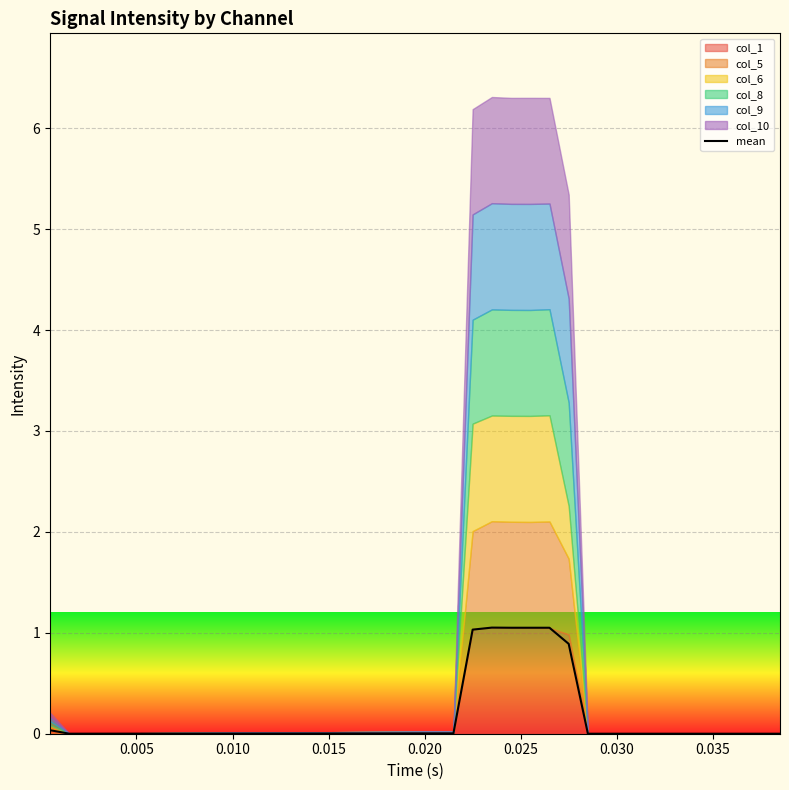

What is the maximum value for mean?

1.1